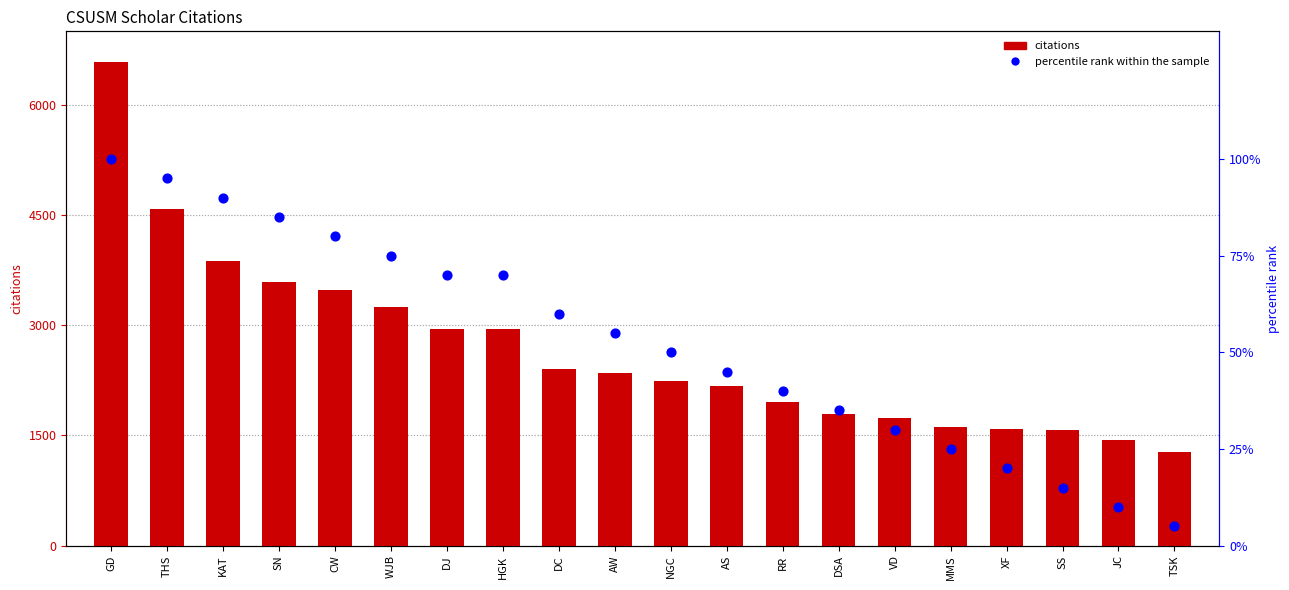

Which series reaches the minimum Y coordinate?

percentile rank within sample